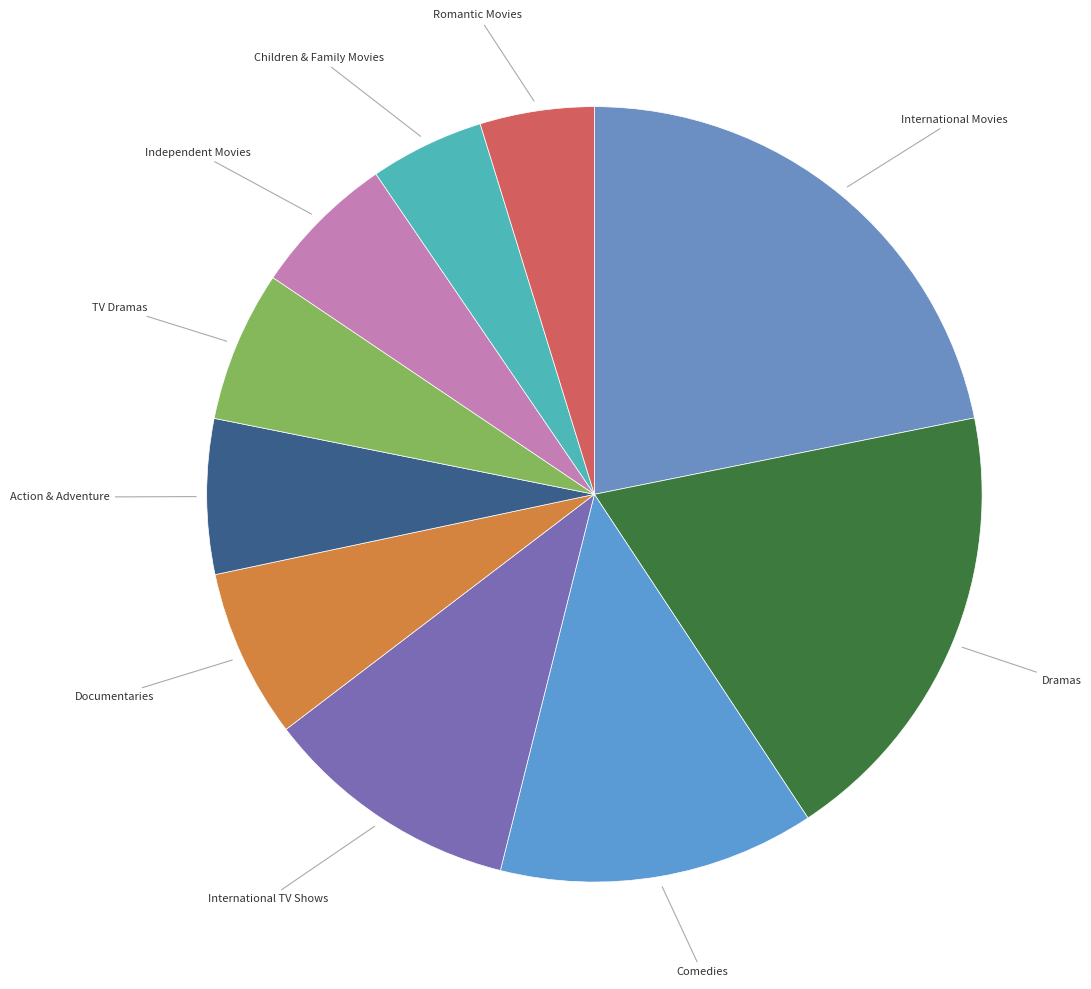

Does any single category account for the majority?

No